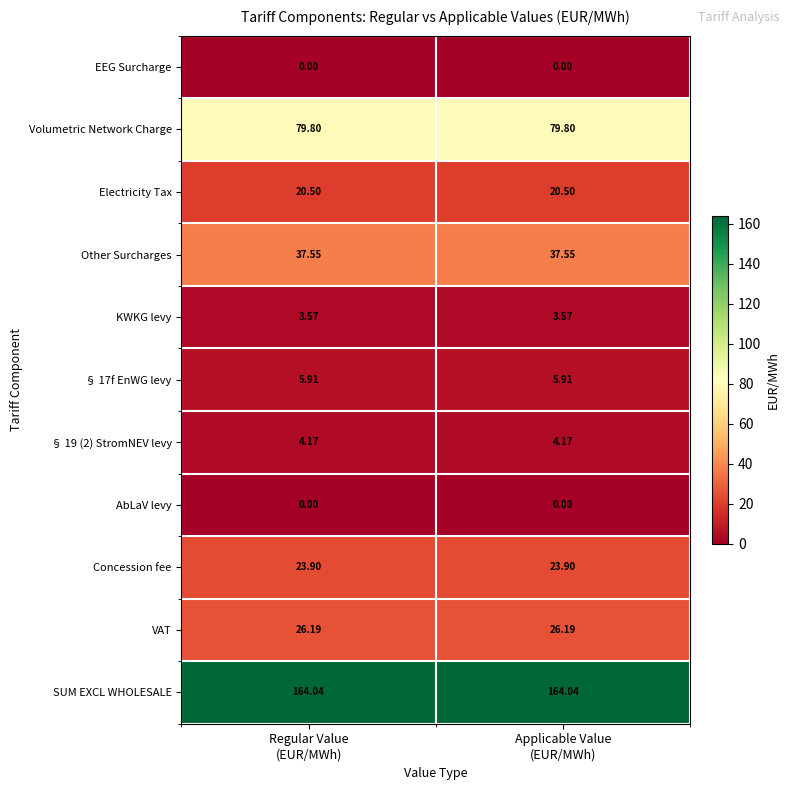

Which series has the largest total across all categories?

SUM EXCL WHOLESALE